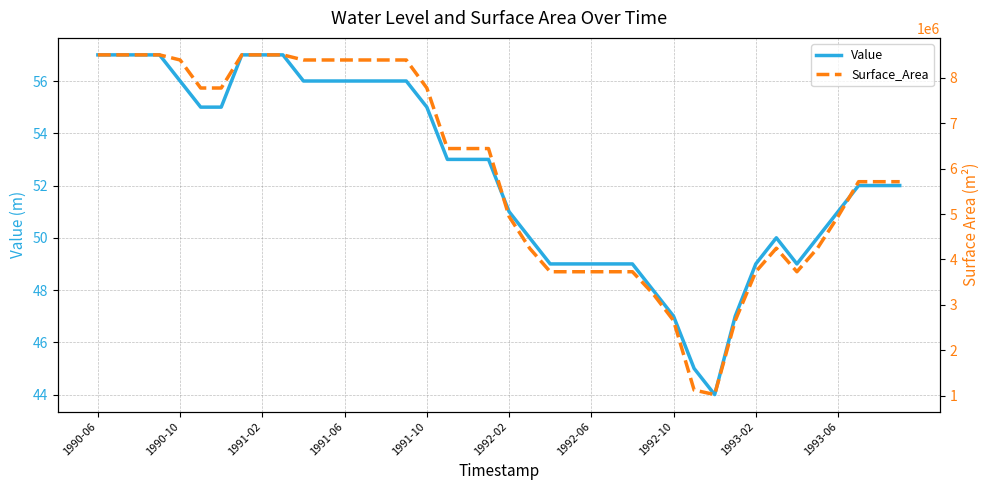

Is this an area chart (filled region under the line)?

No